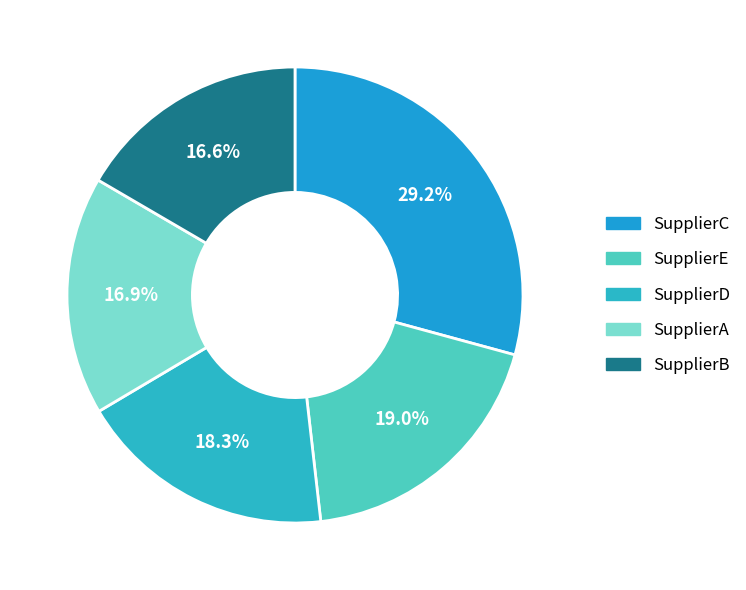

Combined, what portion of the pie is SupplierA and SupplierB?

33.5%